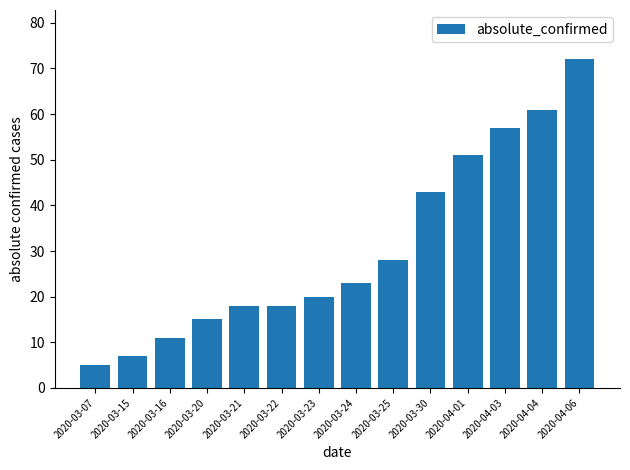

What value does the data have at 2020-03-25, to the nearest 10?

30